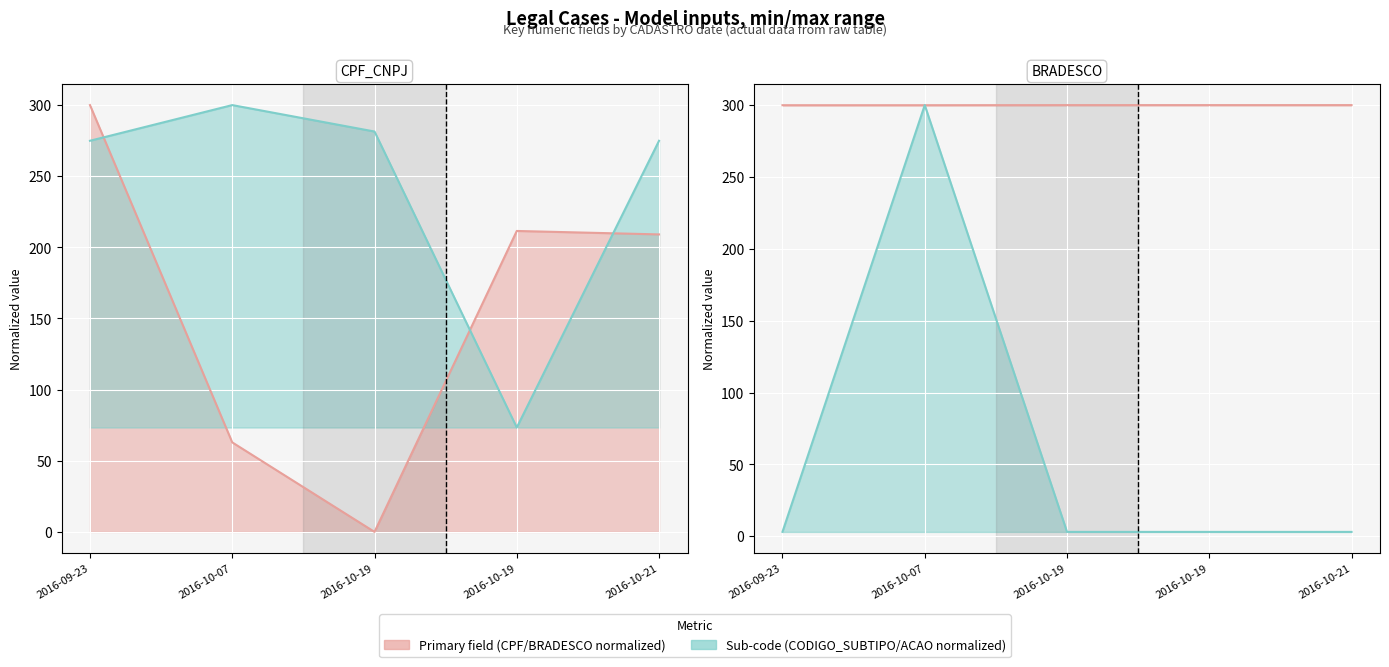

Is the value of BRADESCO at 2016-10-07 greater than the value of CODIGO_ACAO at 2016-10-07?

No